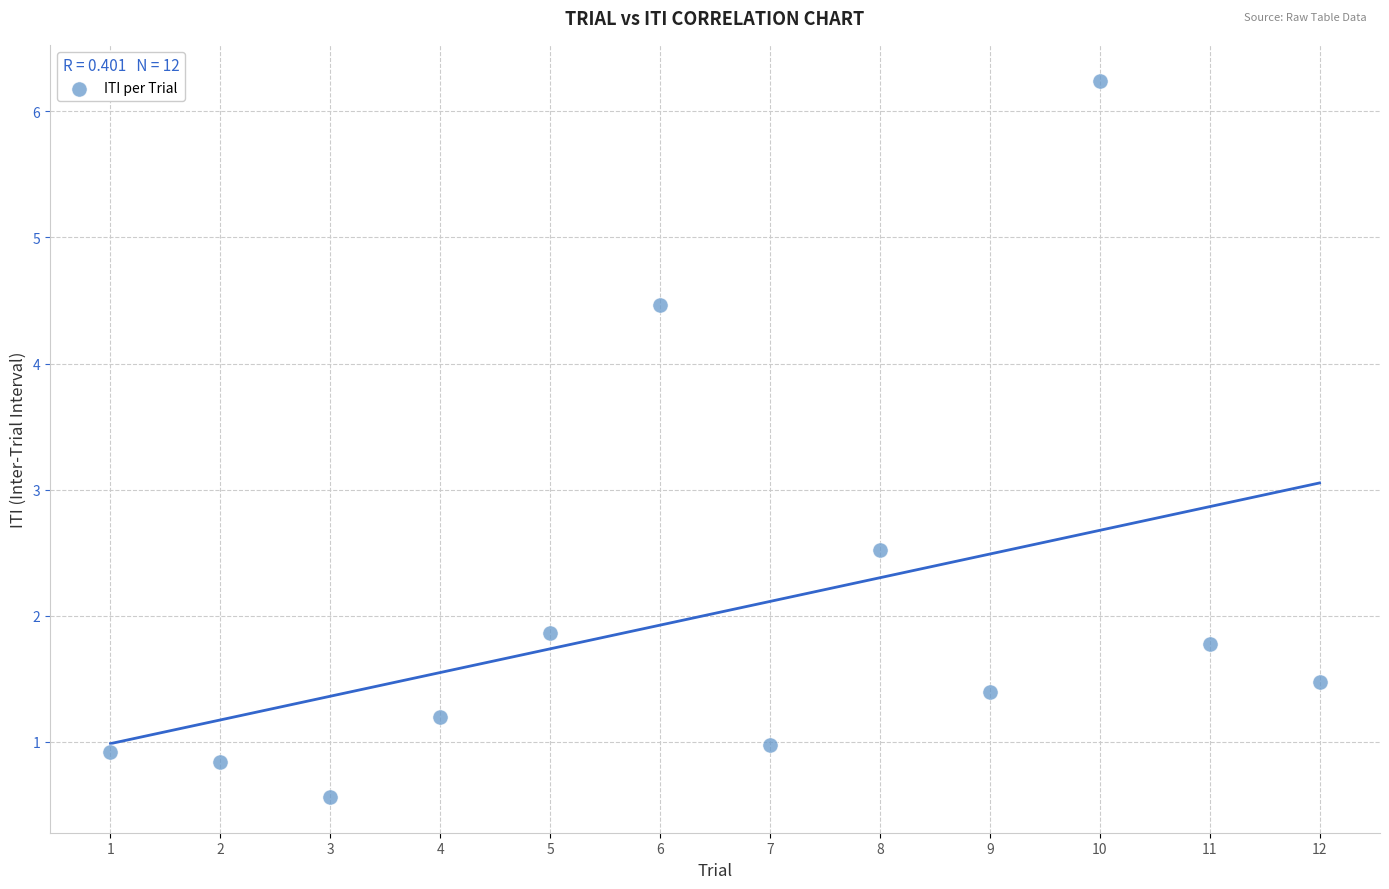

What Y value in the scatter plot is closest to 3?

2.5